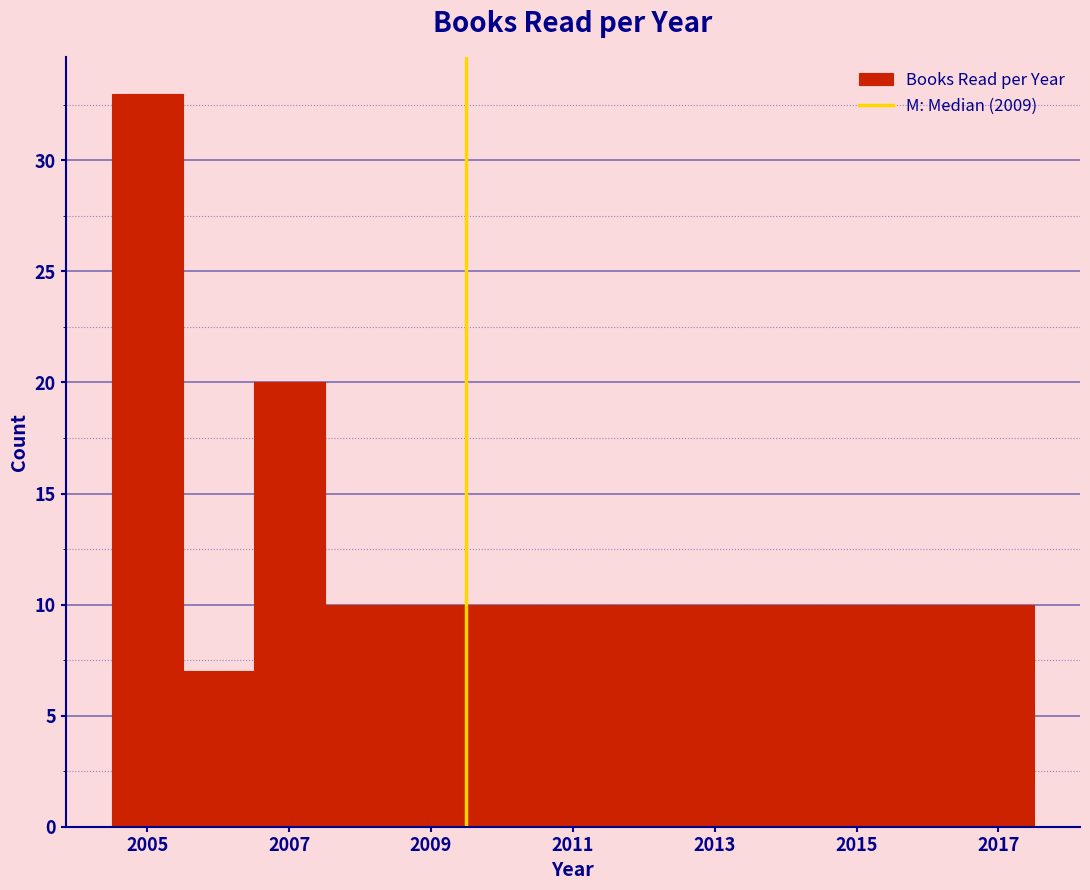

Which range on the x-axis has the tallest bar?

2004.5 to 2005.5